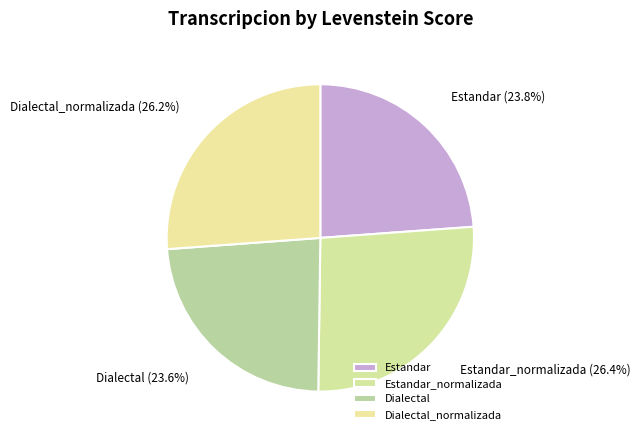

To the nearest percent, what portion does Dialectal_normalizada represent?

26%